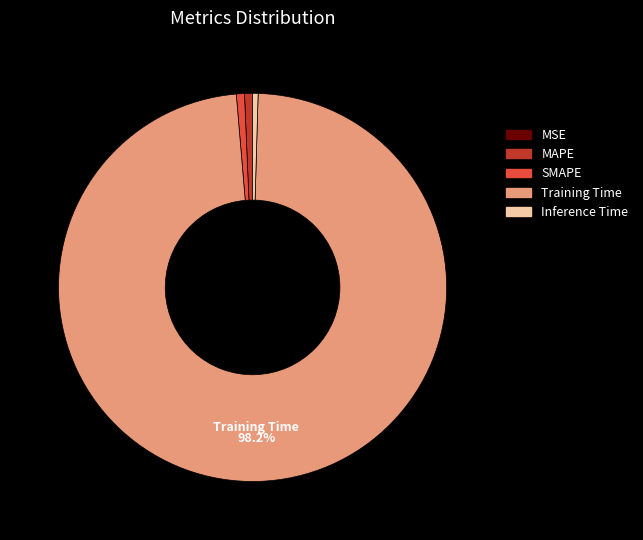

What is the majority slice?

Training Time